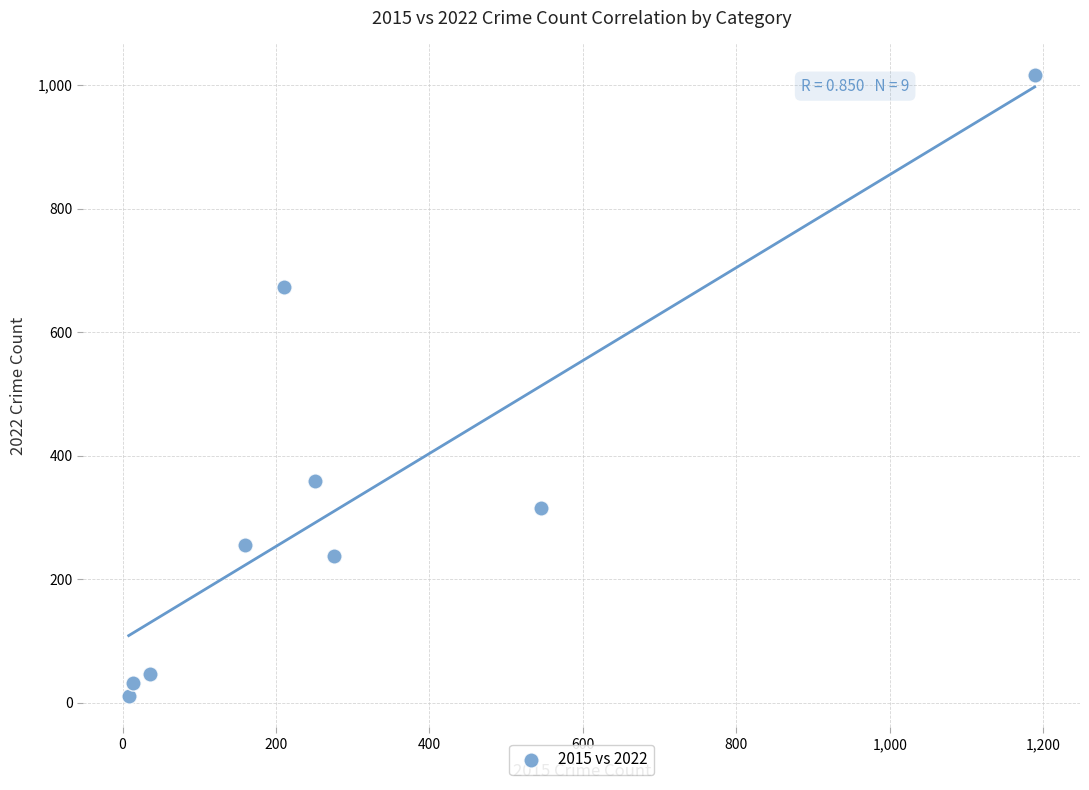

What is the range of Y values (max minus min)?

1007